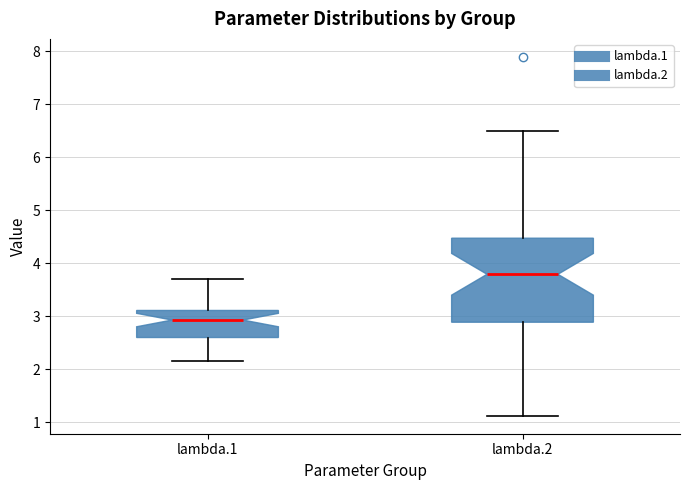

Reading left to right, read every box against the y-axis: the position of its median line, the range the box covers, and the ends of its whiskers. The values are not printed on the chart, so give them approximately, as read against the axis.

lambda.1: median 2.9, box 2.6 to 3.1, whiskers 2.2 to 3.7
lambda.2: median 3.8, box 2.9 to 4.5, whiskers 1.1 to 6.5